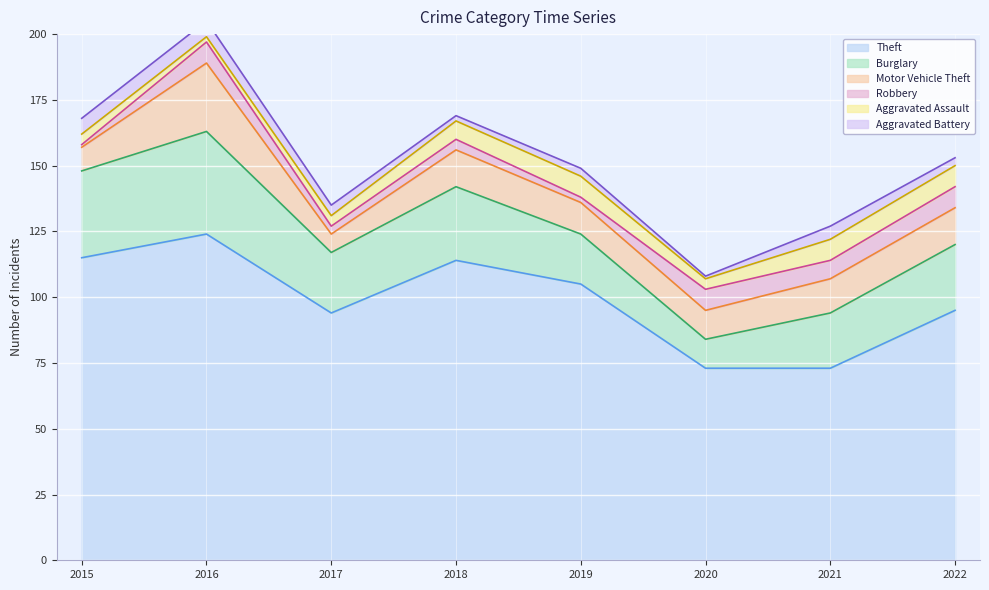

What is the difference between the maximum and minimum values in the Aggravated Assault series?

6